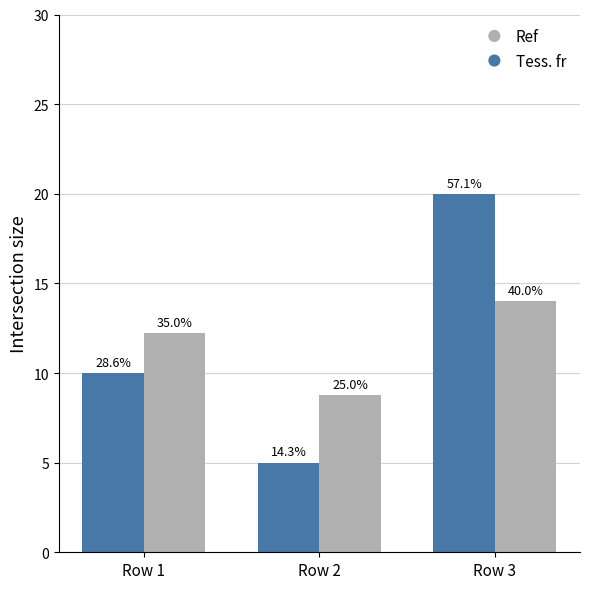

Are the bars horizontal?

No